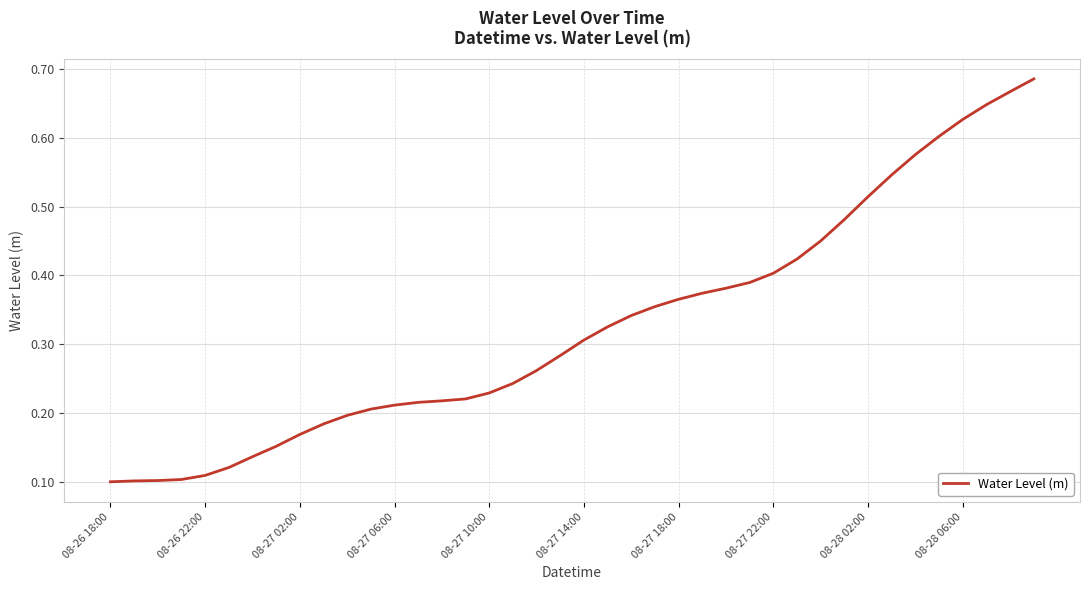

Does the chart have visible grid lines?

Yes